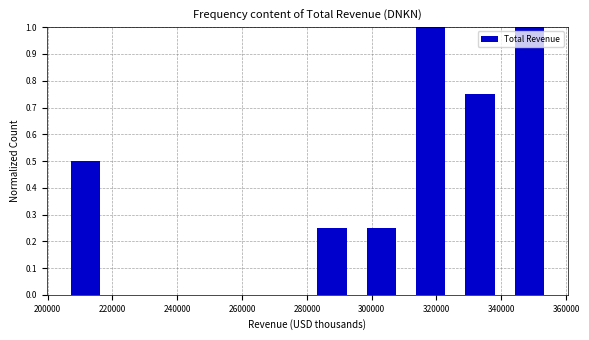

How tall is the bar that spans 208000 to 222000 on the x-axis? Neither the bar edges nor the heights are printed on the chart, so give them approximately, as read against the axes.

0.50